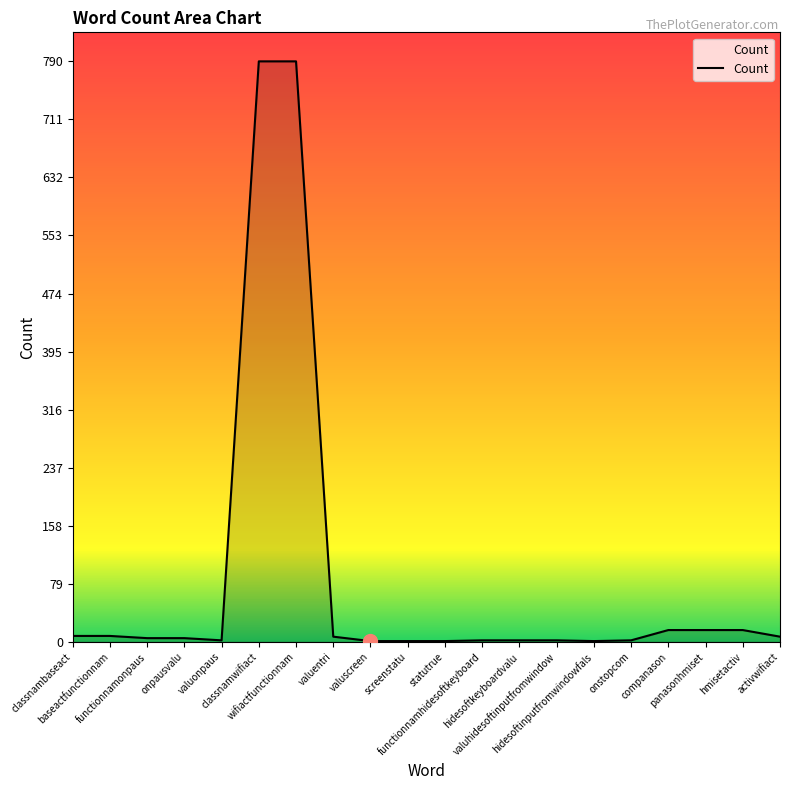

What is the ratio of the value at classnambaseact to the value at companason?

0.5